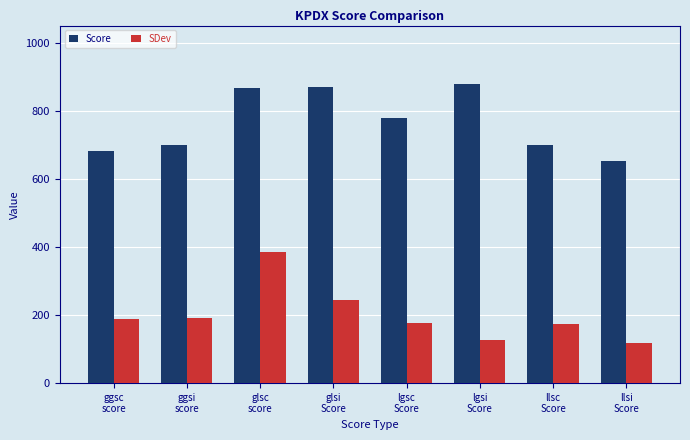

List the series in order of their overall mean, highest first.

Score, SDev